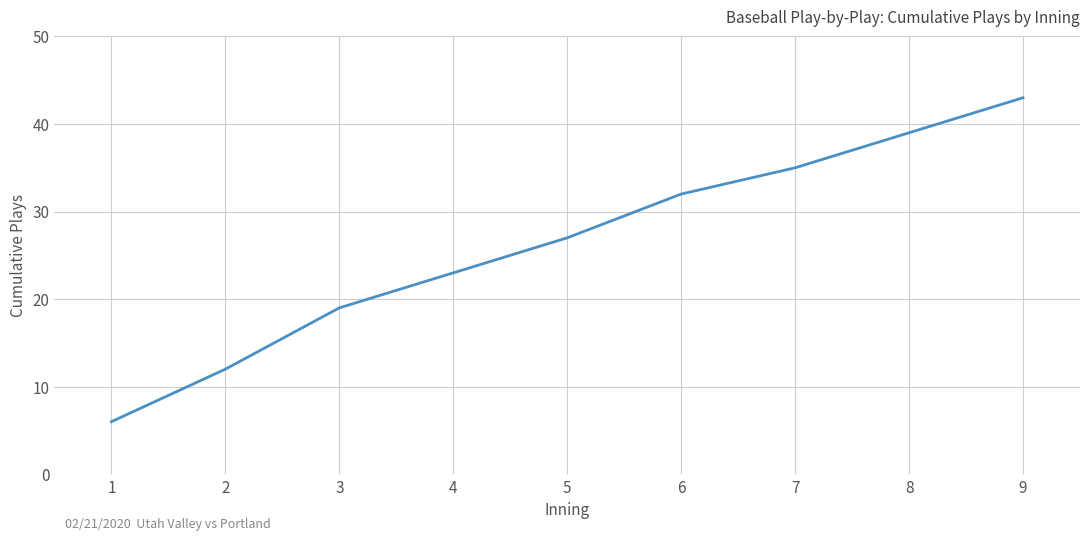

Rank the categories by value from lowest to highest.

1, 2, 3, 4, 5, 6, 7, 8, 9